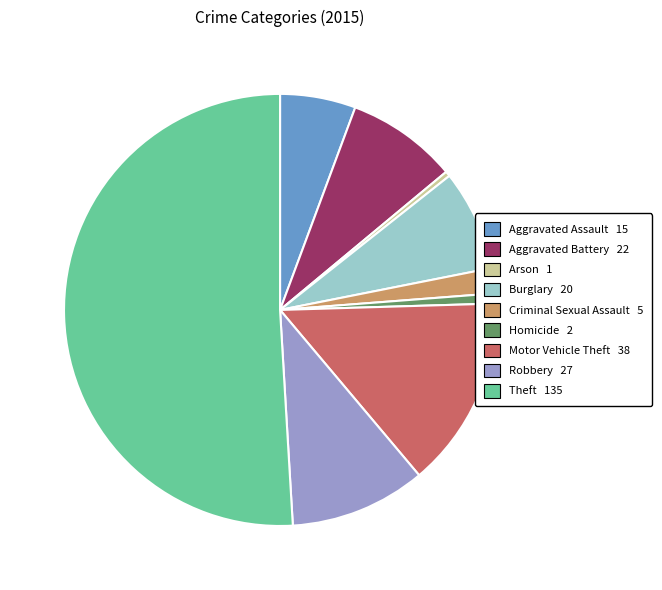

Which has a higher value, Theft or Burglary?

Theft